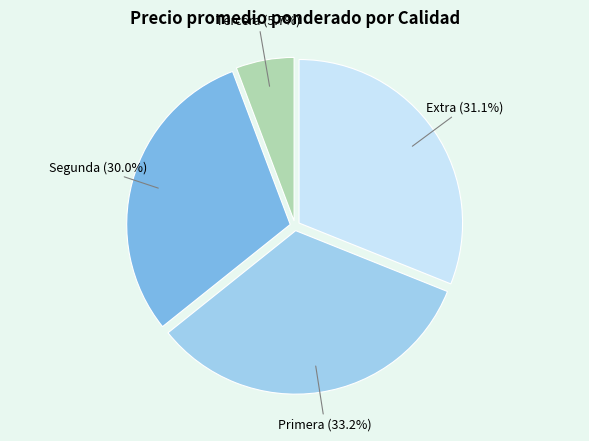

Is there any slice that represents more than half of the pie?

No